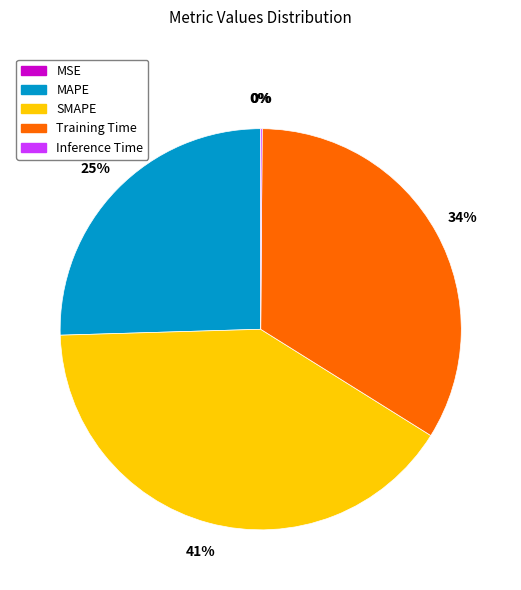

True or false: MAPE accounts for 18% of the total.

False